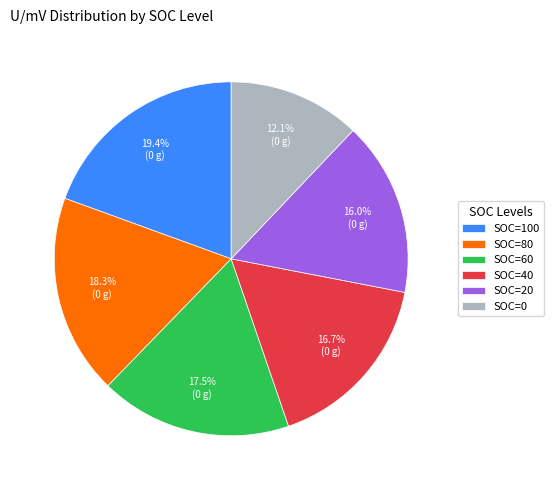

To the nearest percent, what is the combined percentage of SOC=100 and SOC=60?

37%